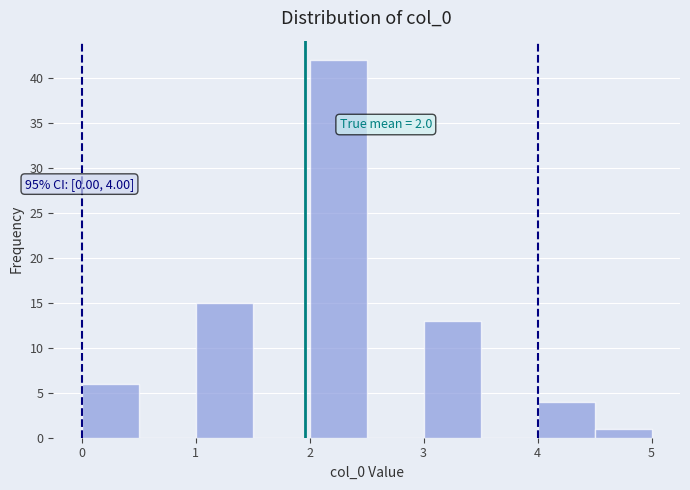

Over which range of the x-axis is the bar tallest?

2.0 to 2.5